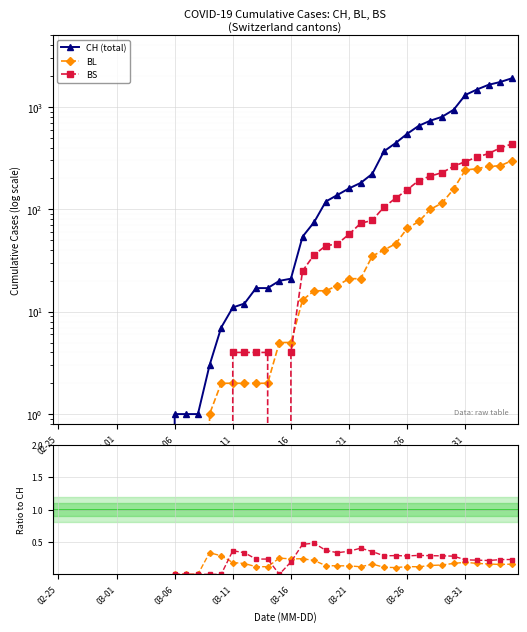

Does the chart display data point markers on the line(s)?

Yes